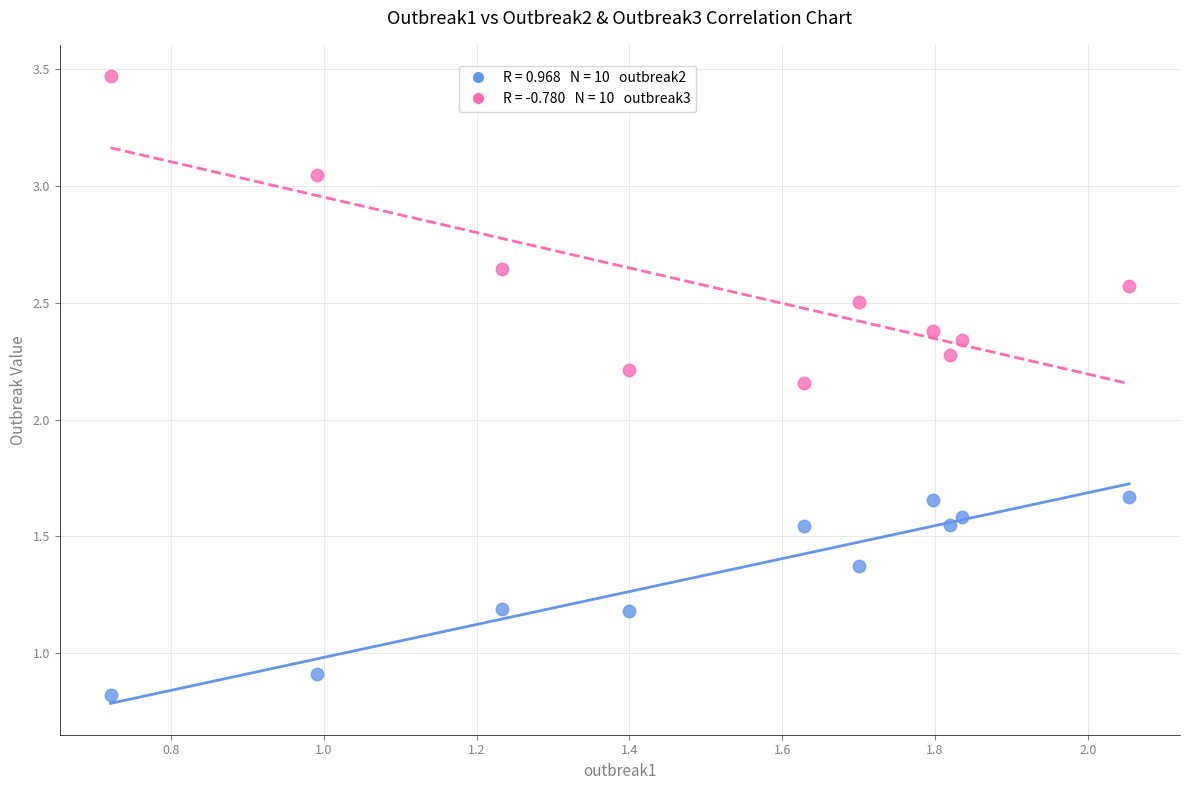

Across all data points, what is the range of X values (max minus min)?

1.3